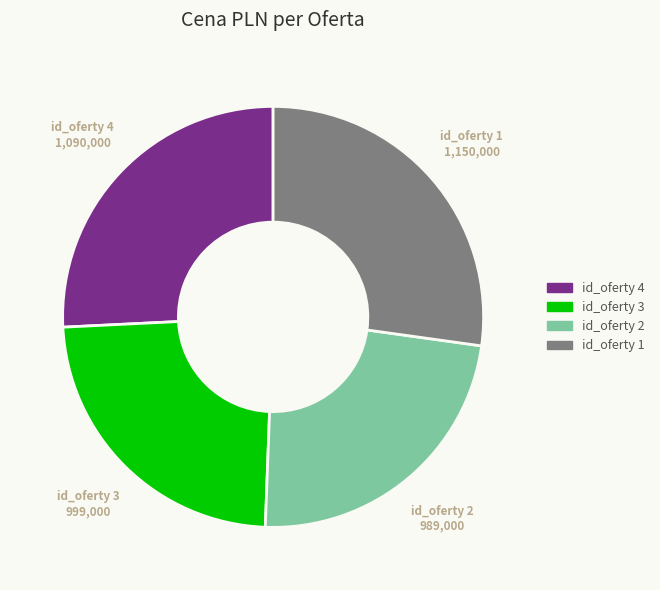

Which slice is the largest?

id_oferty 1